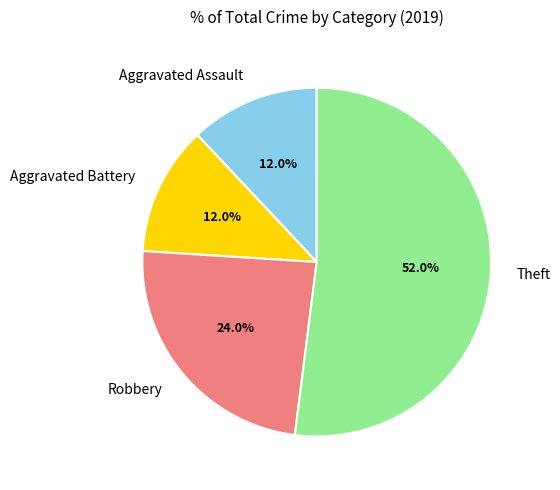

Which category has the biggest portion of the pie?

Theft